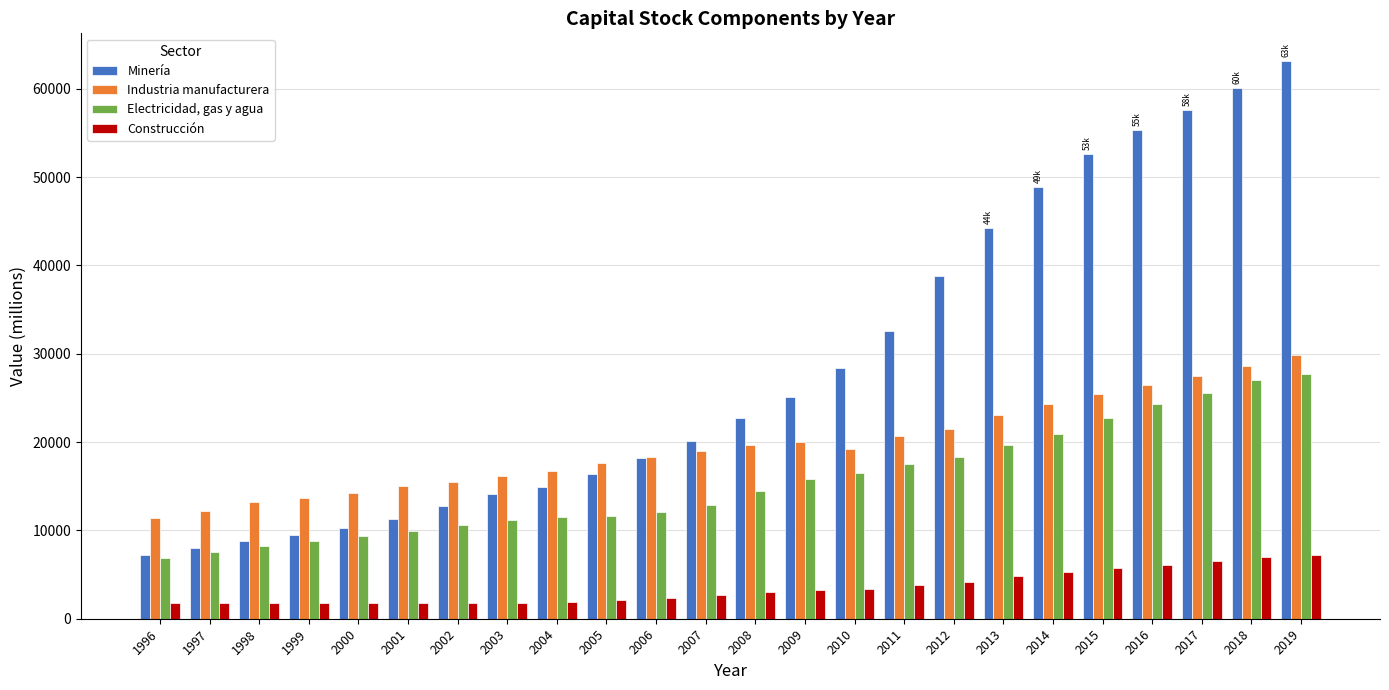

At 1998, list the series in order from largest to smallest.

Industria manufacturera, Minería, Electricidad, gas y agua, Construcción